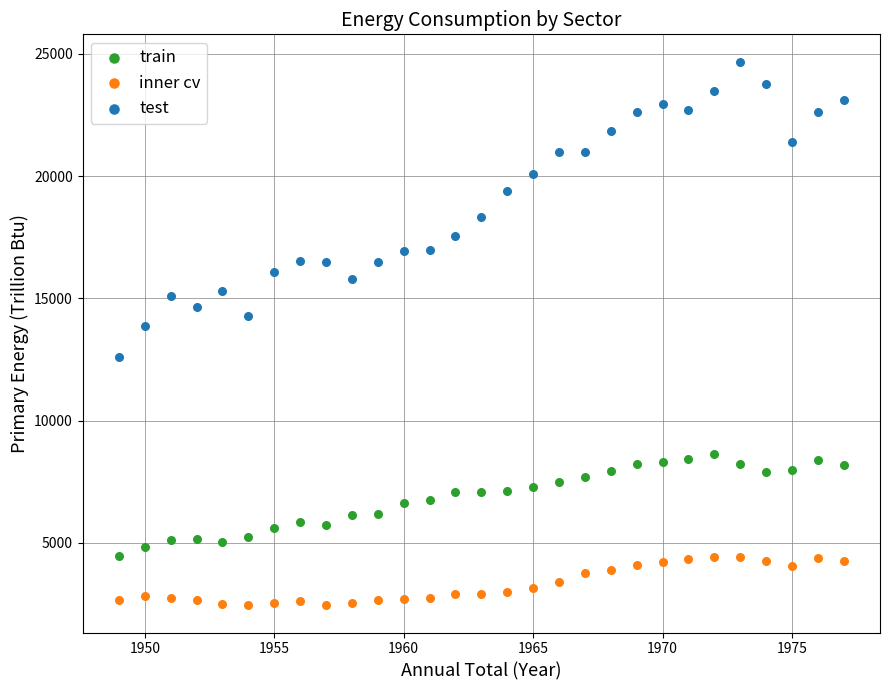

Across all series, what Y value is closest to 13568?

13872.2